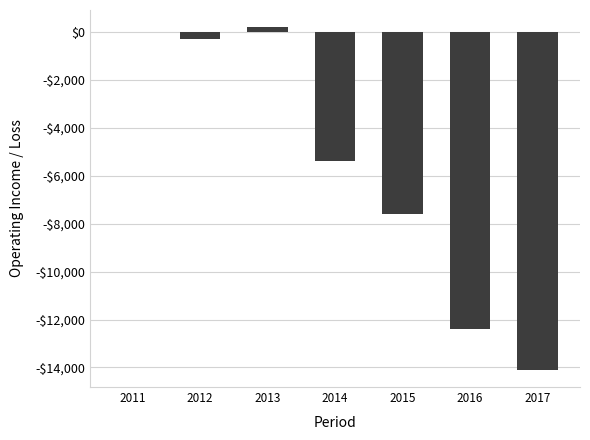

Reading left to right, extract all data points from this chart.

2011=0	2012=-300	2013=200	2014=-5400	2015=-7600	2016=-12400	2017=-14100